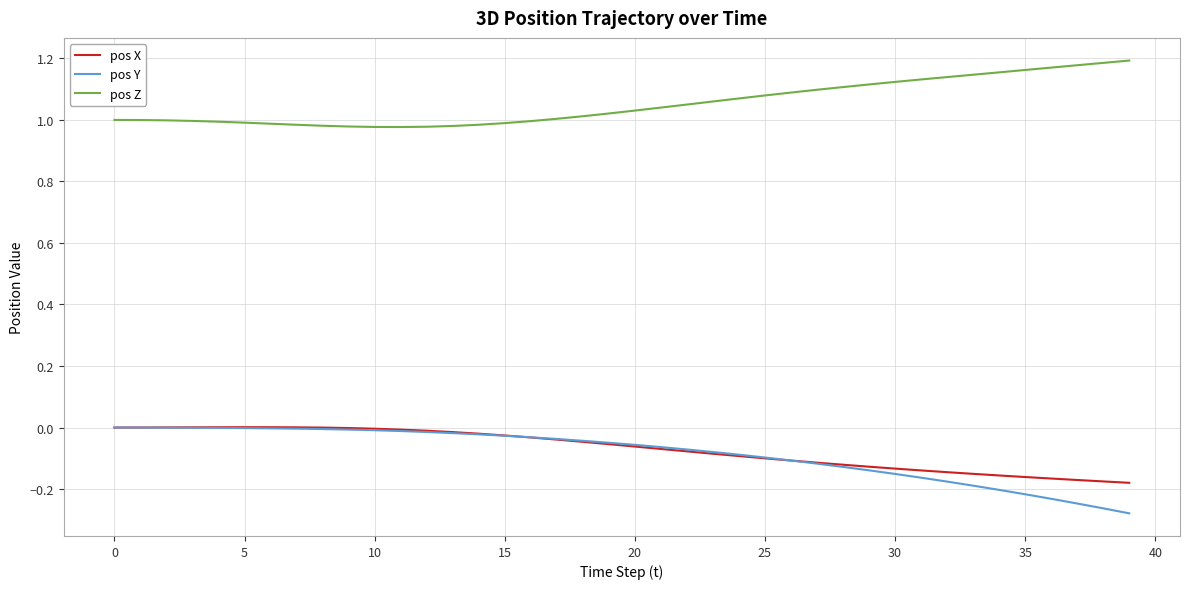

True or false: pos X and pos Z intersect in this chart.

False